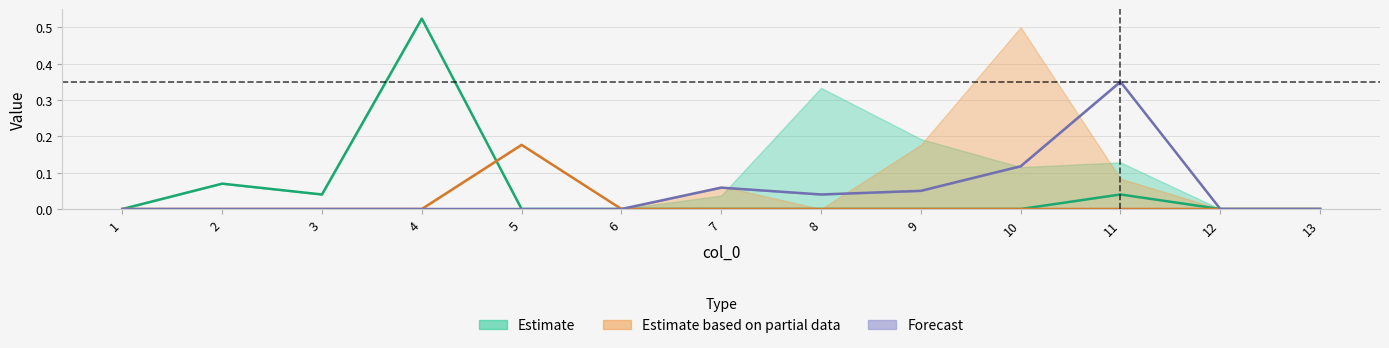

How many categories are shown in the chart?

13